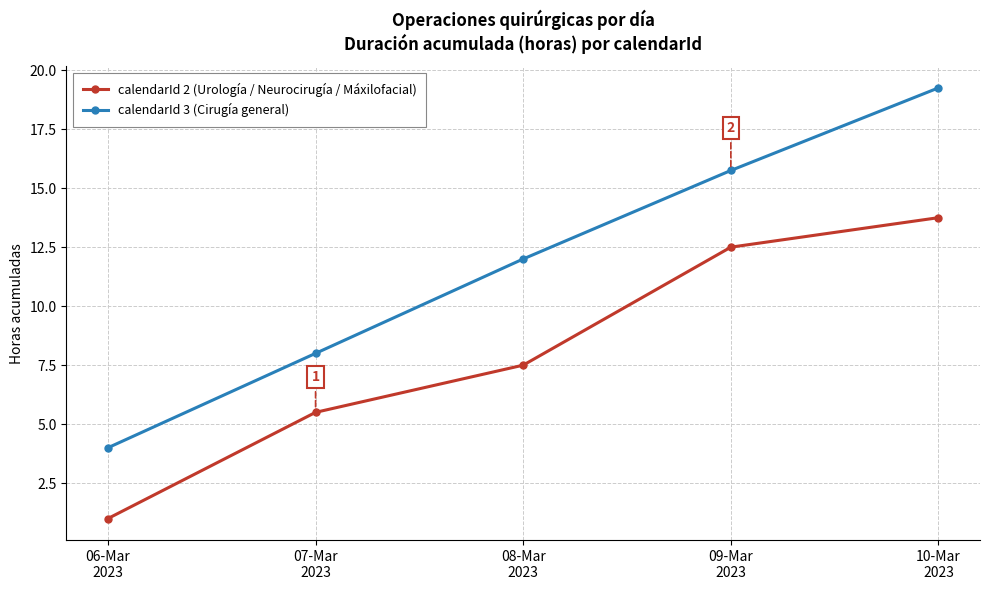

What are all the series names shown in the legend?

calendarId 2 (Urología / Neurocirugía / Máxilofacial), calendarId 3 (Cirugía general)